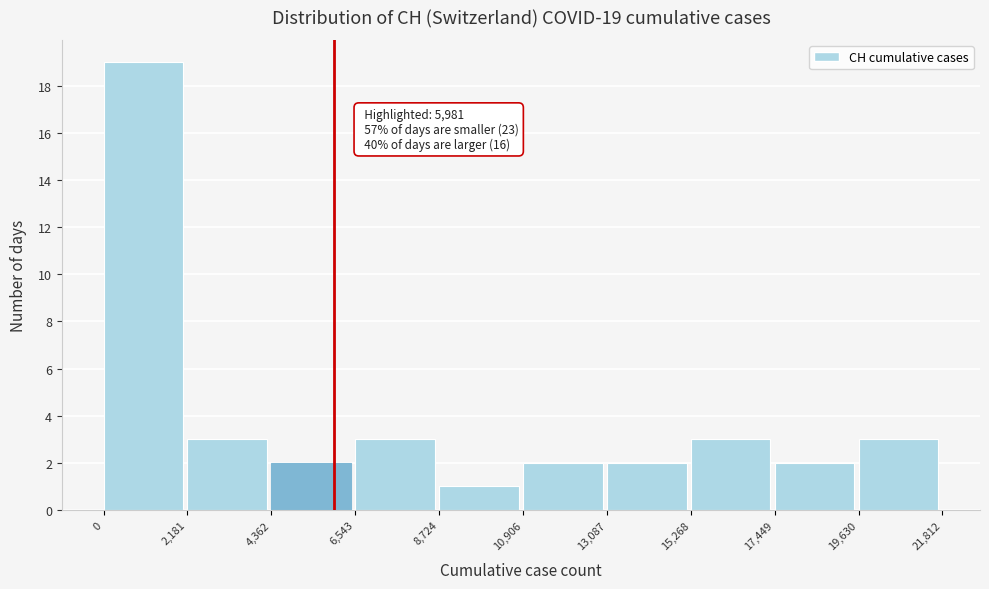

Over which range of the x-axis is the bar tallest?

0 to 2,181